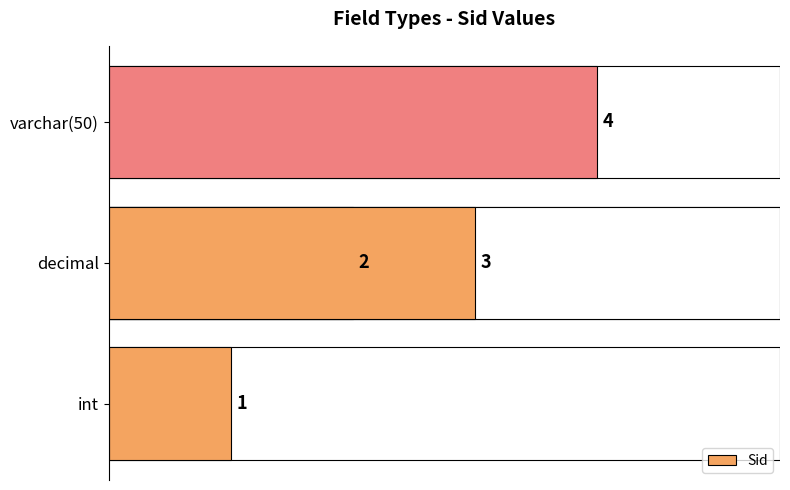

What is the difference between the maximum and second lowest values?

2